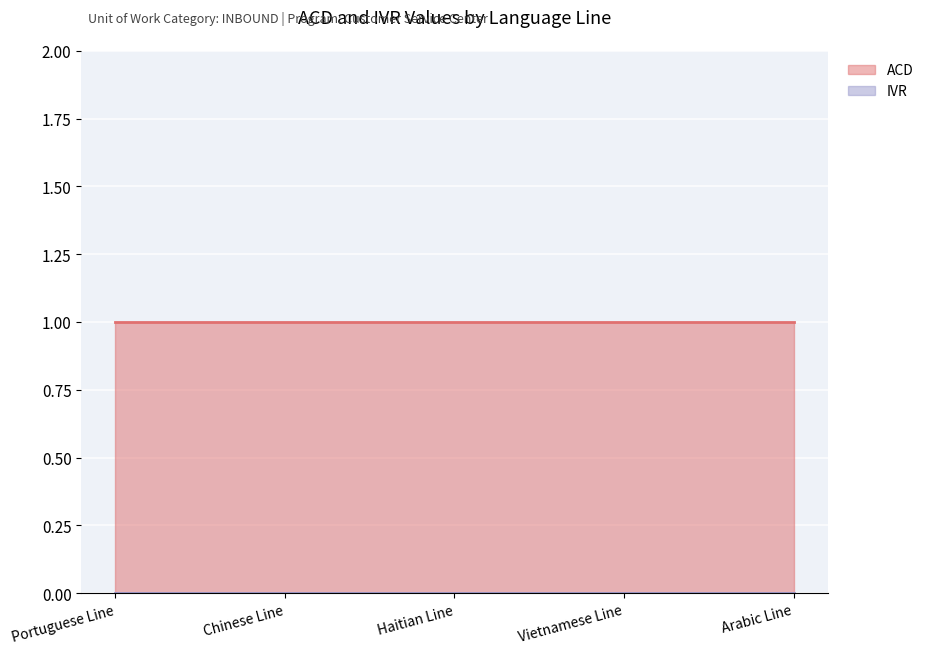

What are all the series names shown in the legend?

ACD, IVR